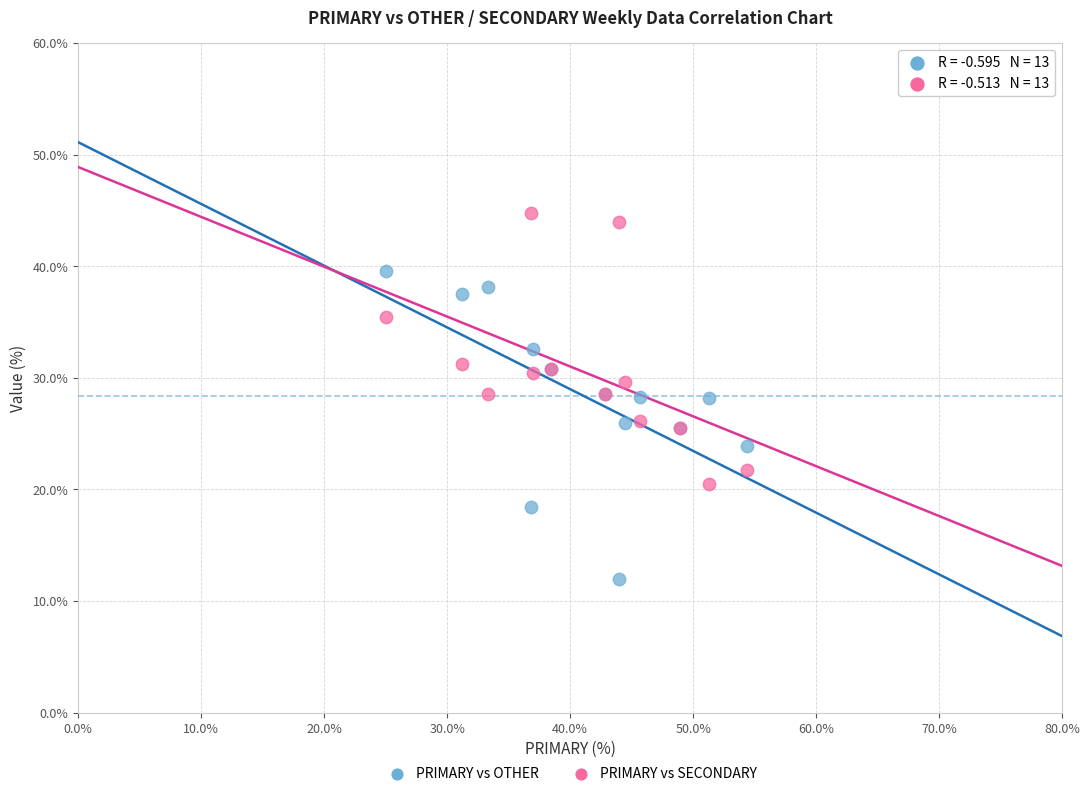

Which series contains the highest Y value?

PRIMARY vs SECONDARY